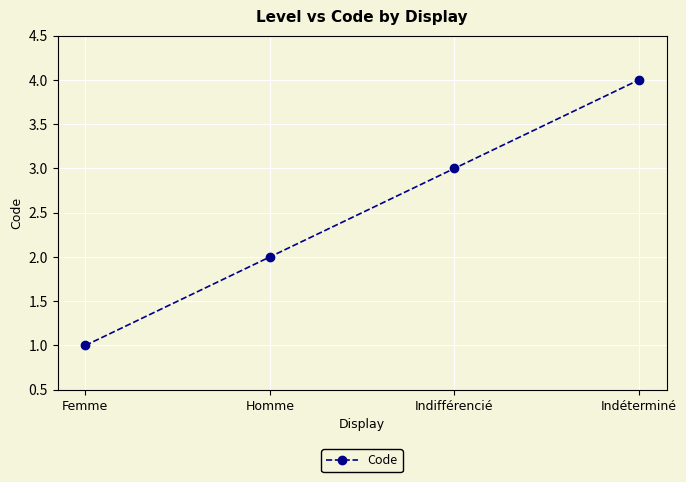

Rank the categories by value from highest to lowest.

Indéterminé, Indifférencié, Homme, Femme